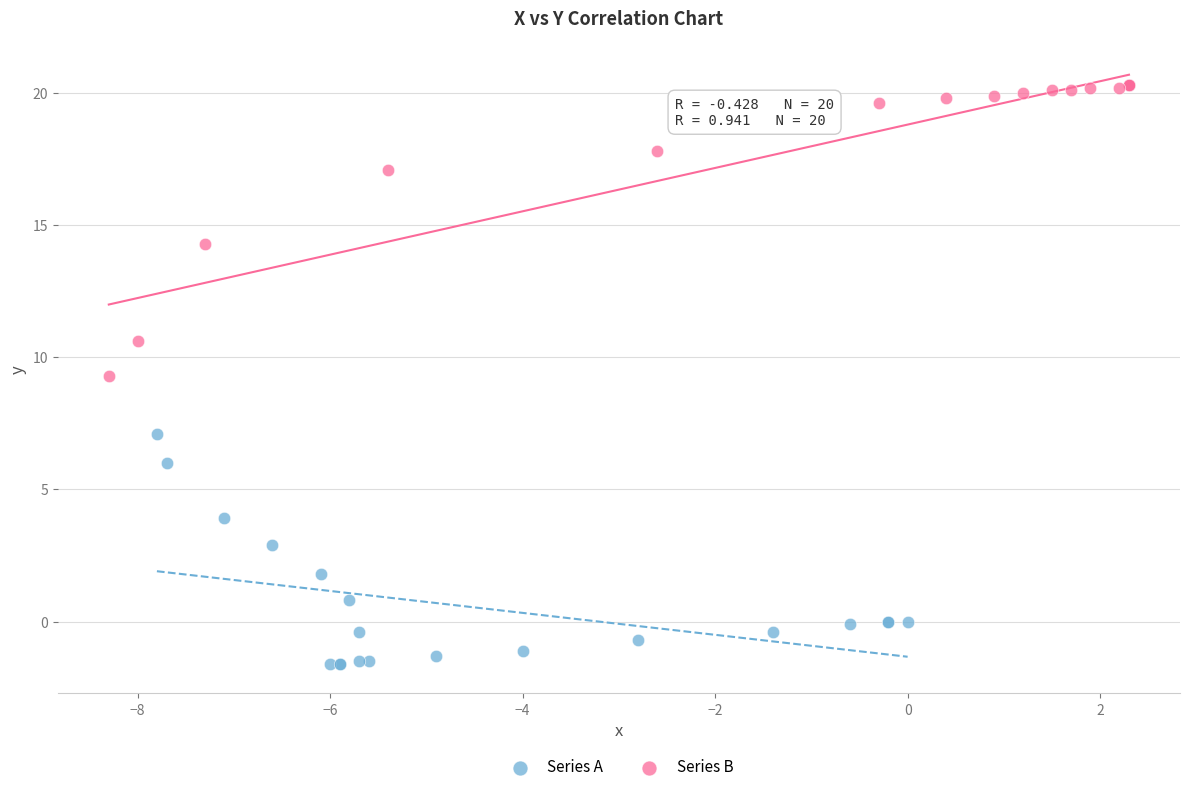

Which series has the largest Y range (max minus min)?

Series B